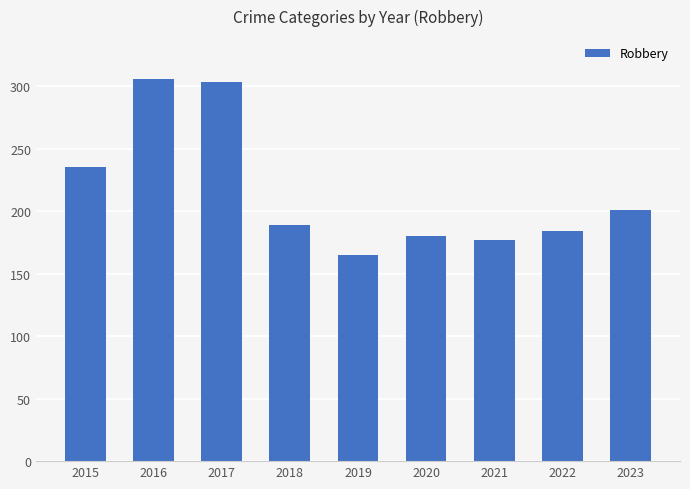

Count the number of categories in the chart.

9